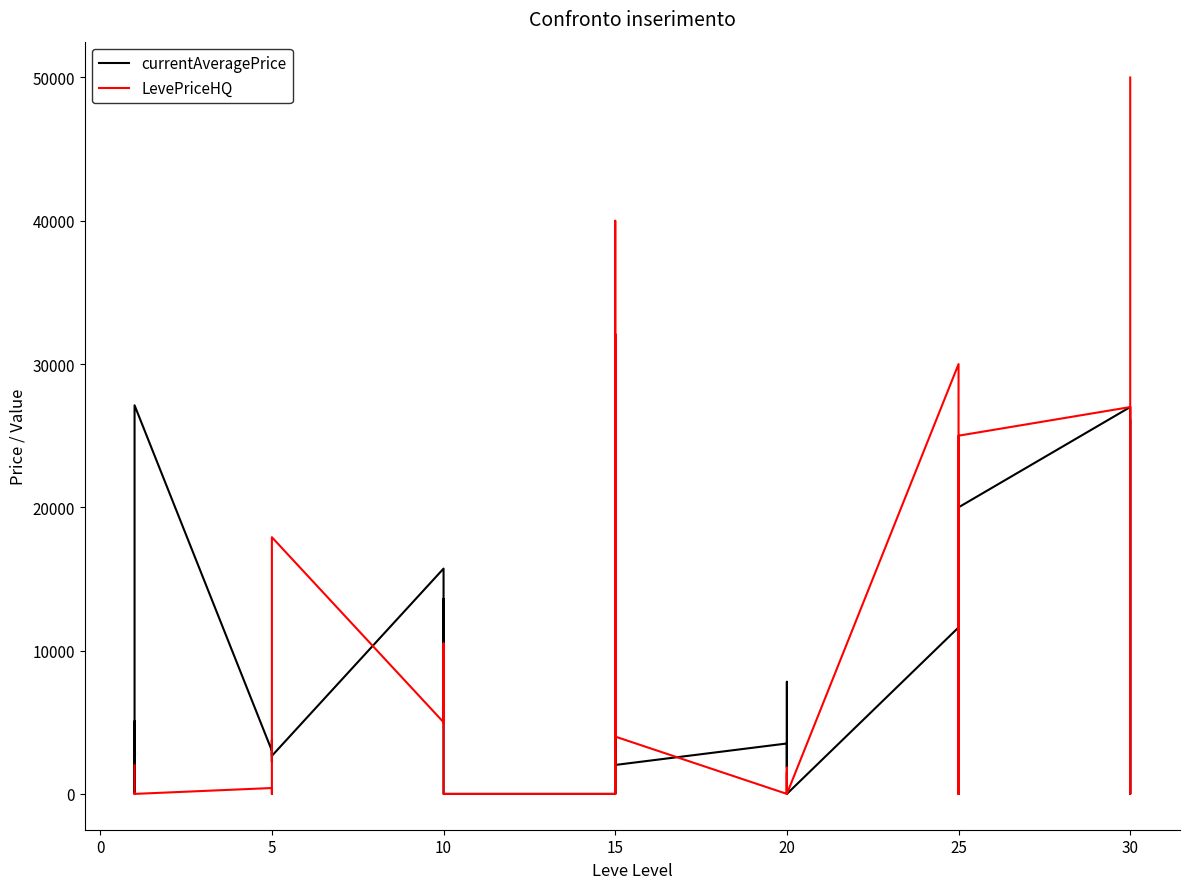

True or false: LevePriceHQ has more than 1 points higher than both neighbors.

True